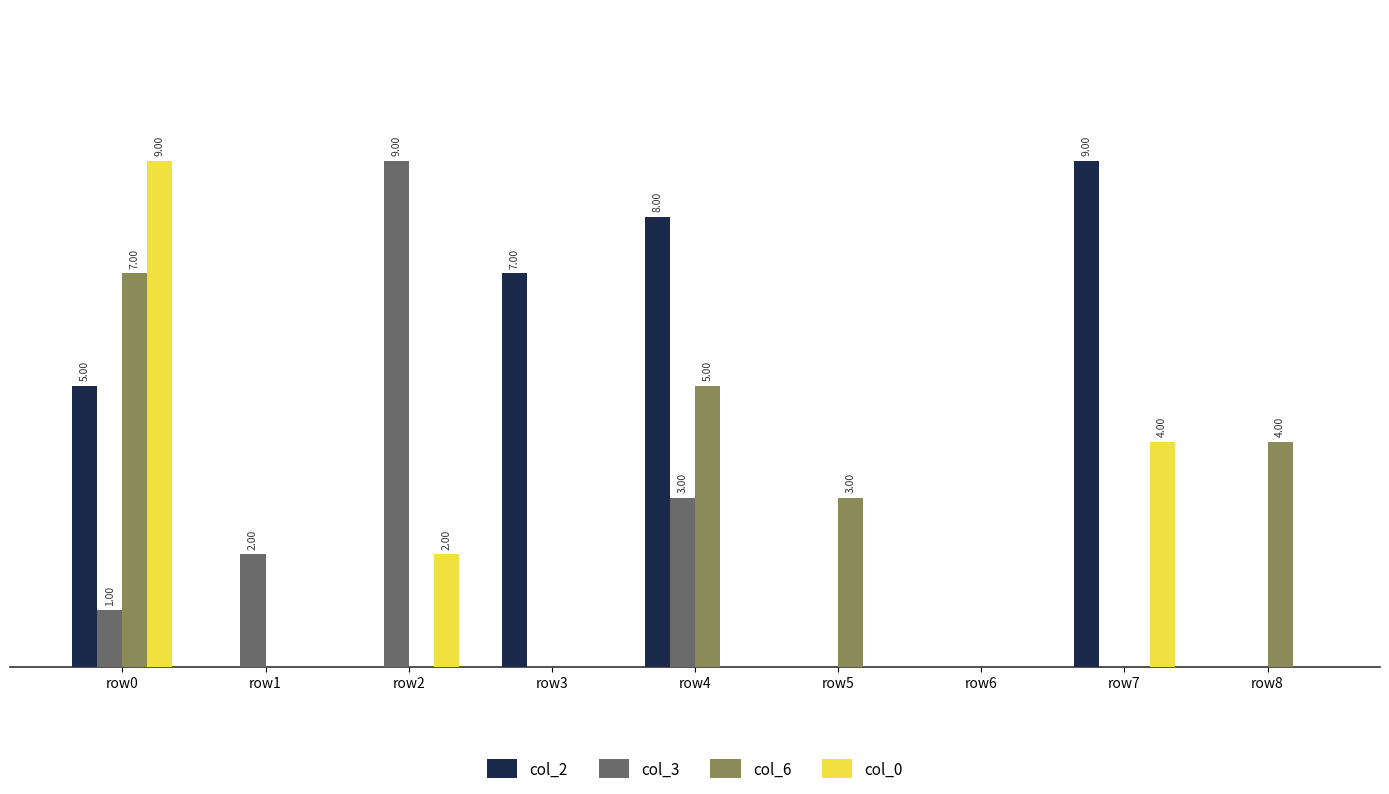

What is the difference between the maximum and minimum values in the col_3 series?

9